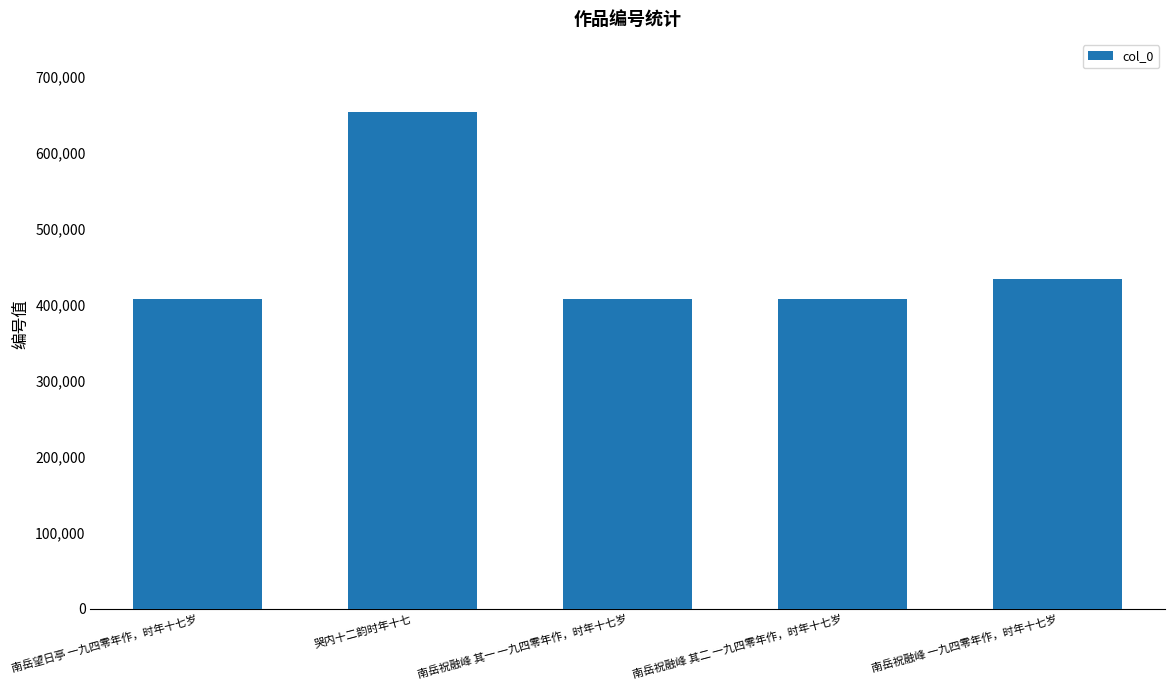

How many bars are there in total?

5